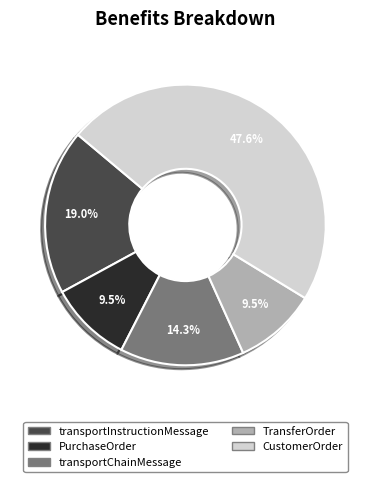

Which has a higher value, transportChainMessage or CustomerOrder?

CustomerOrder